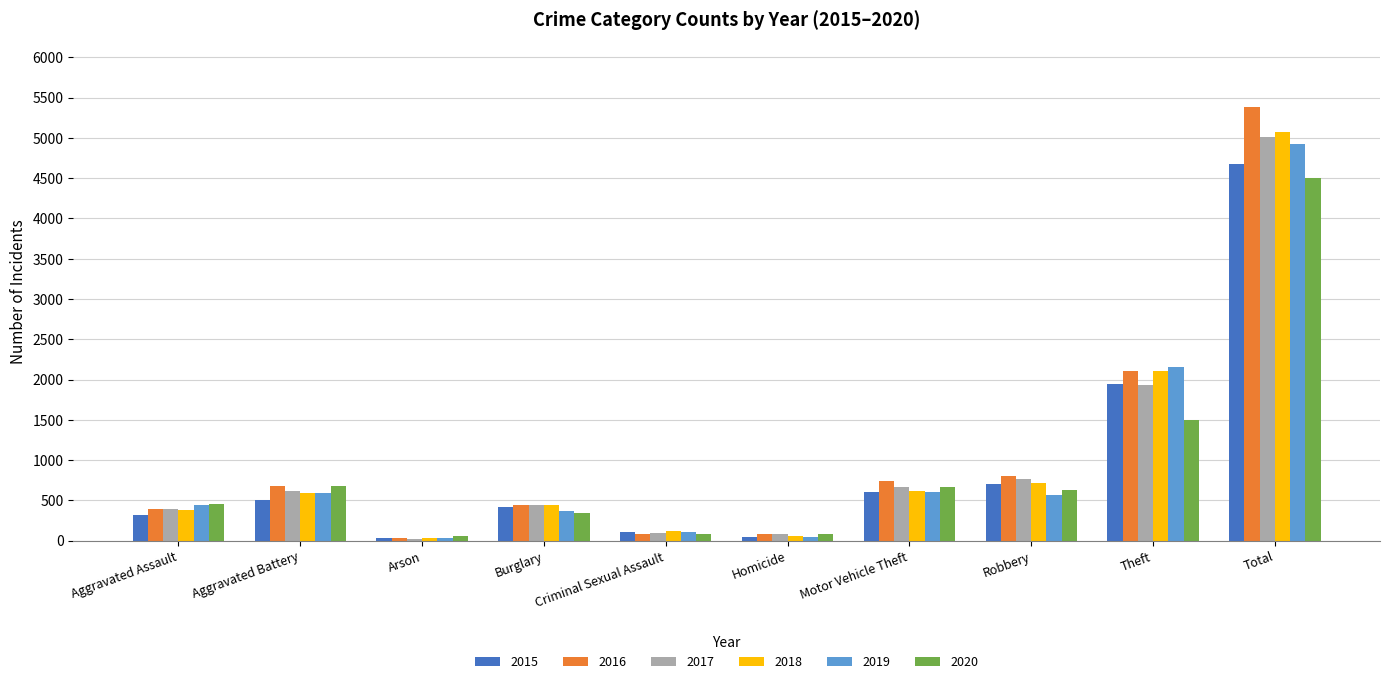

What is the label of the 6th bar from the right?

Criminal Sexual Assault